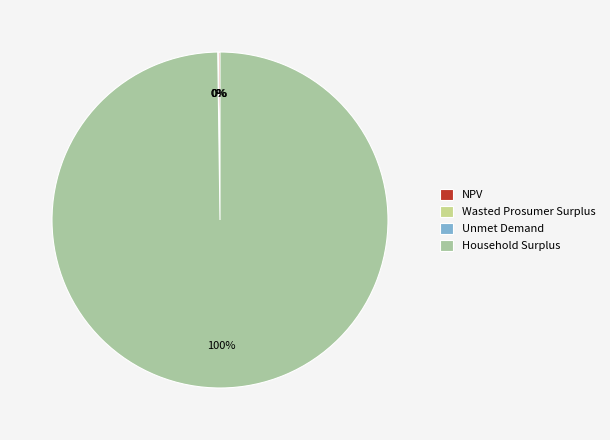

What is the largest slice in the pie chart?

Household Surplus